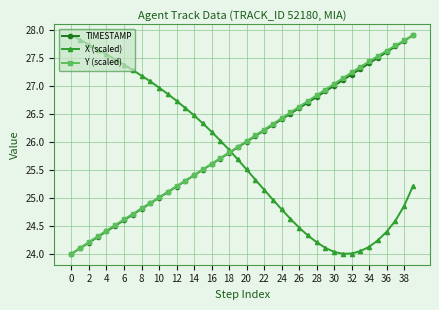

What is the value of the TIMESTAMP point at the 5th from the left?

24.4